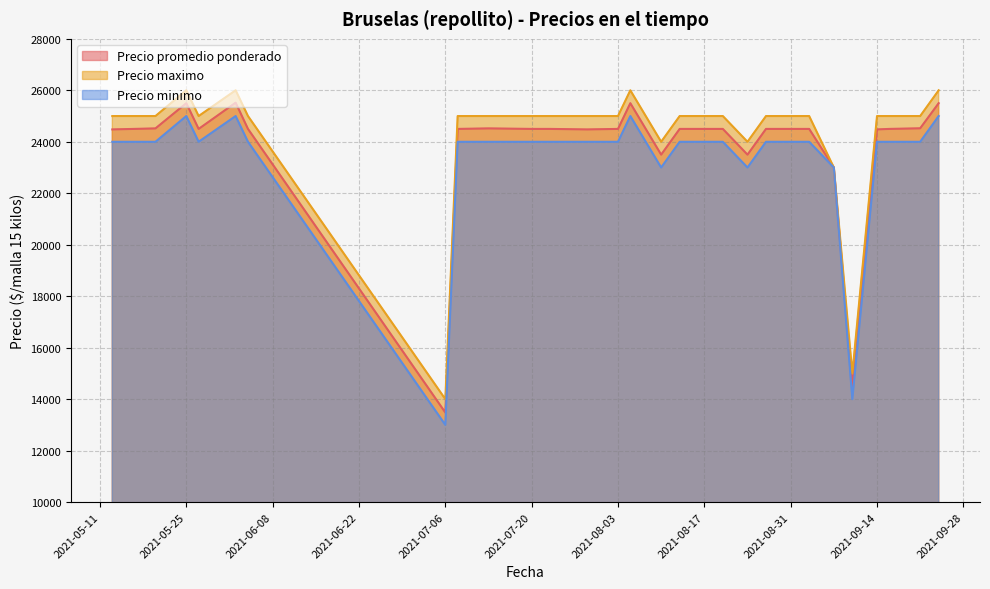

Which series has the widest spread of values?

Precio promedio ponderado